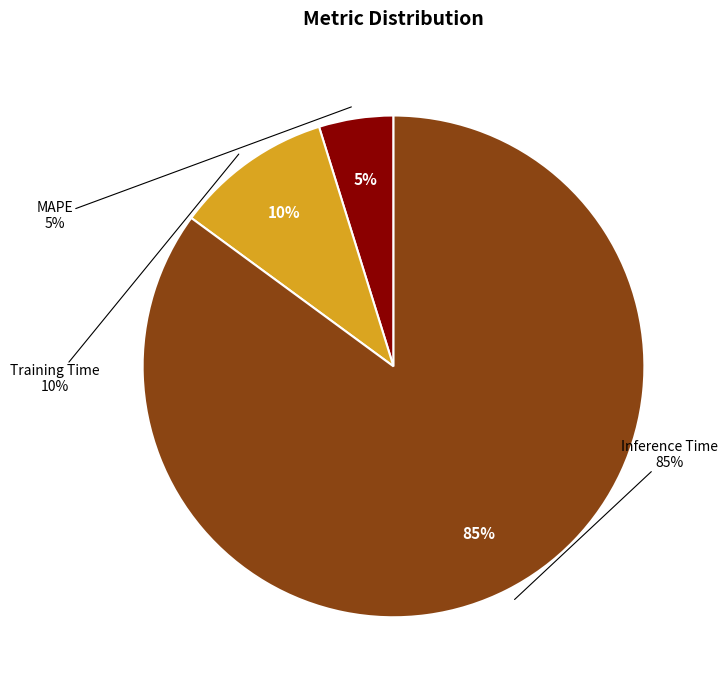

What percentage is the MAPE slice, to the nearest percent?

5%